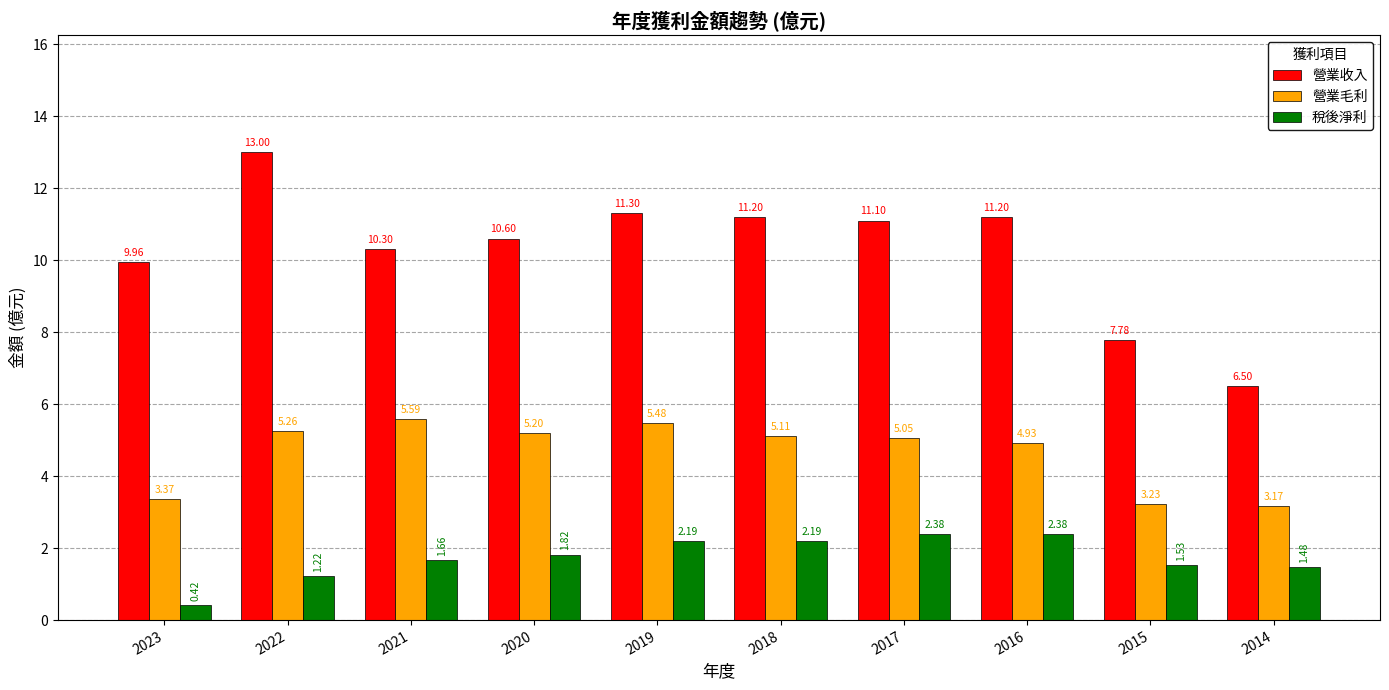

Rank the series by their average value, from highest to lowest.

營業收入, 營業毛利, 稅後淨利